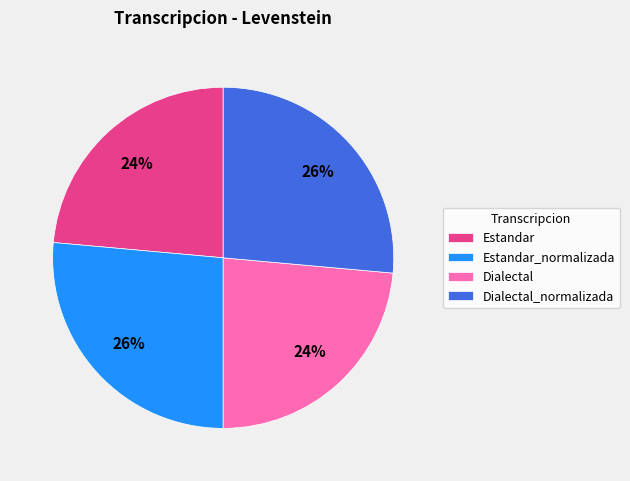

The Dialectal slice represents 32% of the pie. True or false?

False